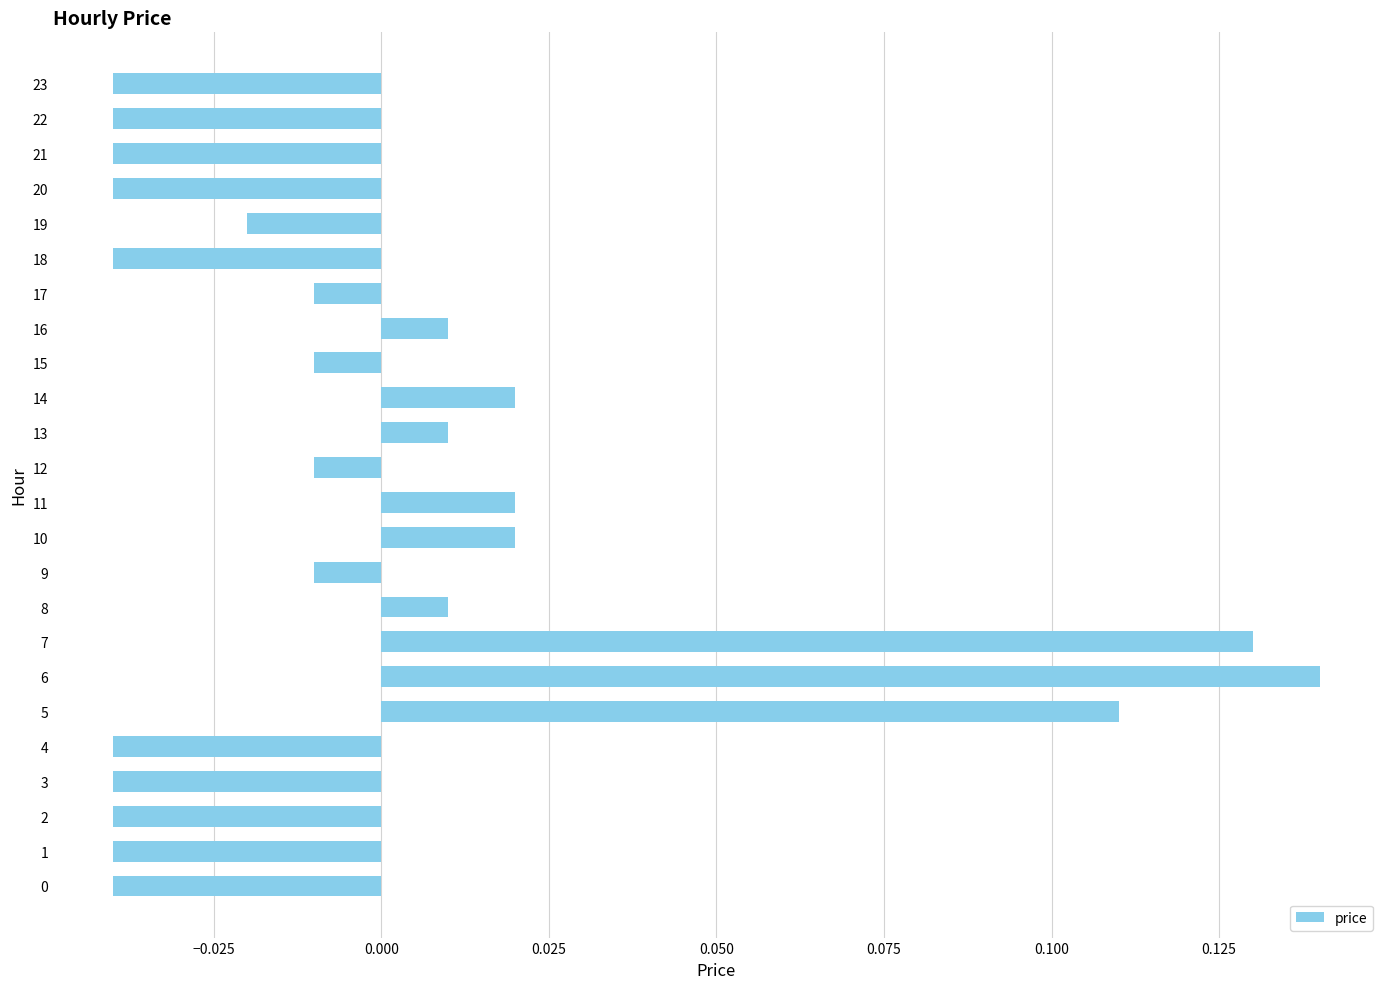

Which has a higher value, 21 or 5?

5